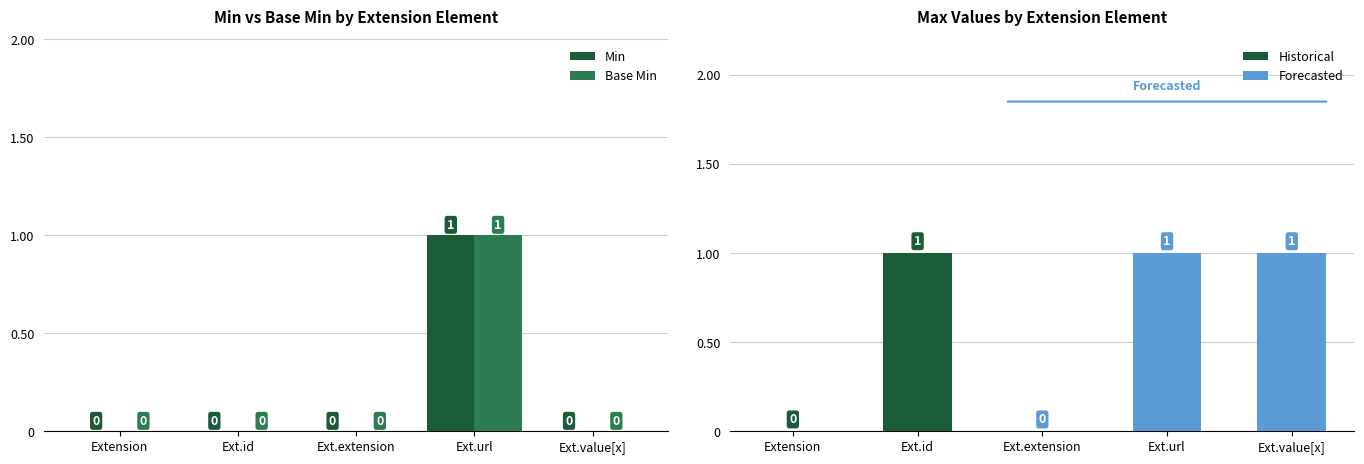

The Min series shows 0 at Ext.value[x]. True or false?

True